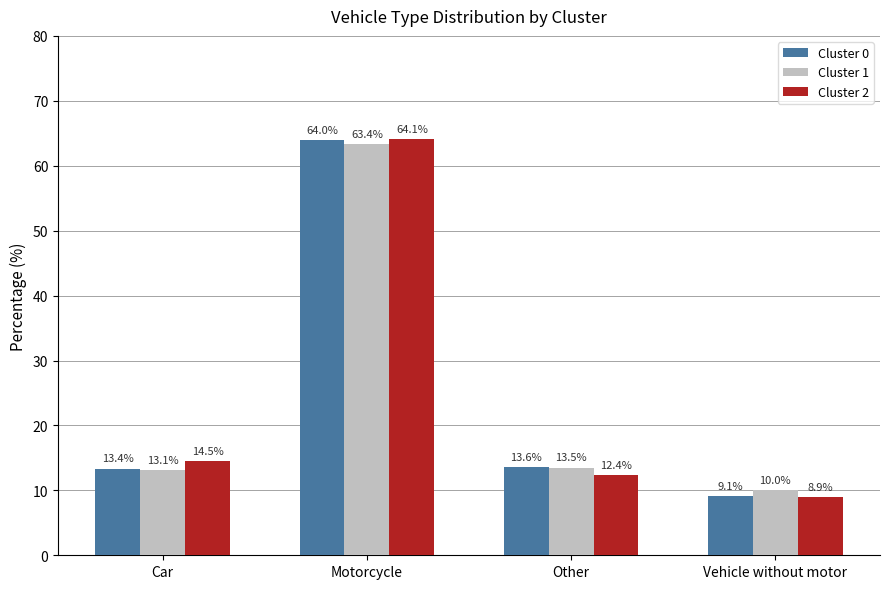

Rank the series at Vehicle without motor from lowest to highest value.

Cluster 2, Cluster 0, Cluster 1